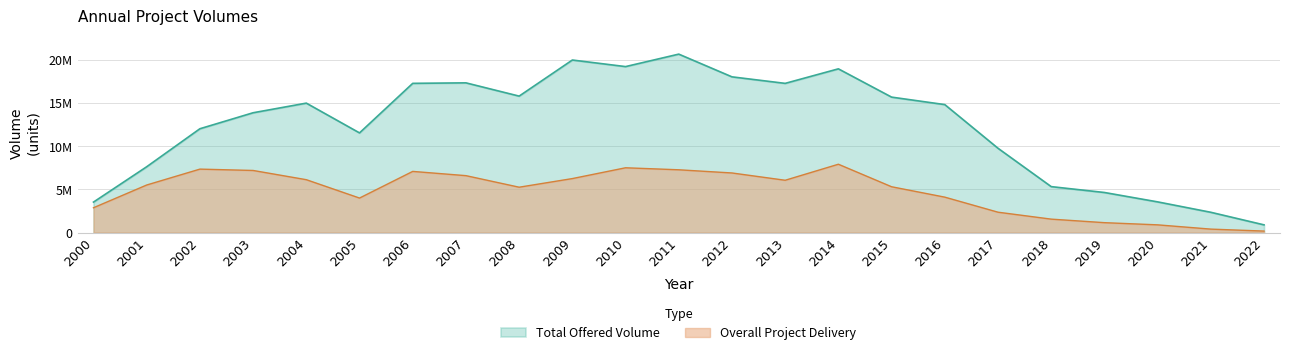

At which category does Total Offered Volume reach its first local peak?

2004